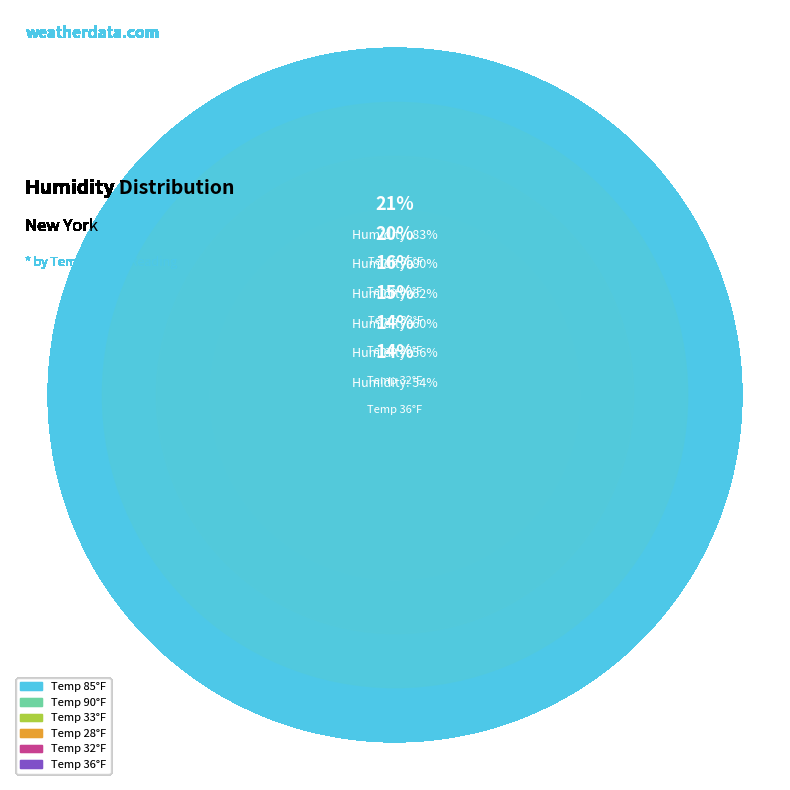

Is it true that 90 is 20% of the pie?

True